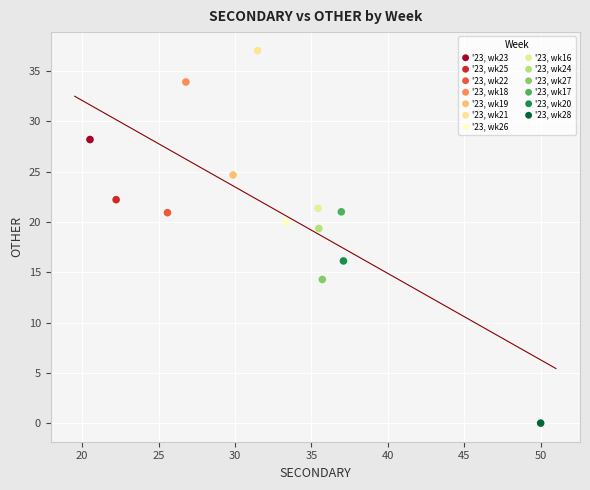

What are all the series names shown in the legend?

'23, wk23, '23, wk25, '23, wk22, '23, wk18, '23, wk19, '23, wk21, '23, wk26, '23, wk16, '23, wk24, '23, wk27, '23, wk17, '23, wk20, '23, wk28